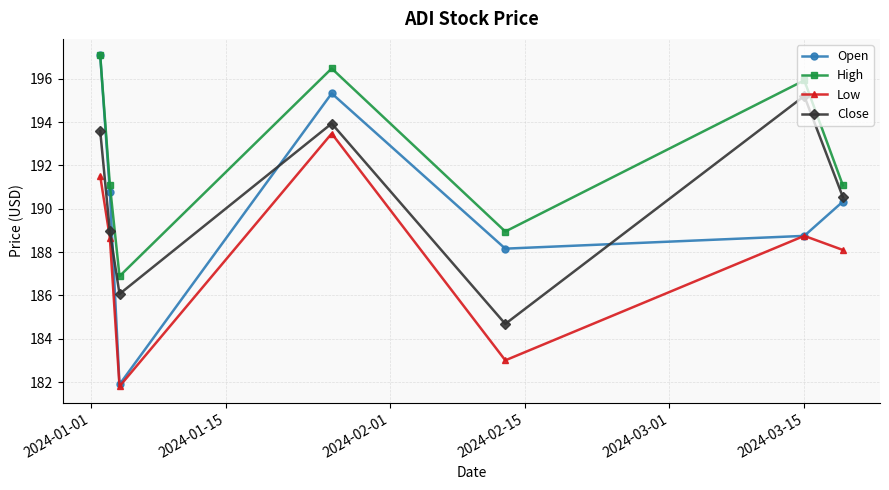

Reading left to right, what are all the values shown in this chart?

Open: 197.1	190.8	181.9	195.3	188.2	188.8	190.3
High: 197.1	191.1	186.9	196.5	188.9	195.9	191.1
Low: 191.5	188.7	181.8	193.5	183.0	188.8	188.1
Close: 193.6	189.0	186.1	193.9	184.7	195.2	190.5